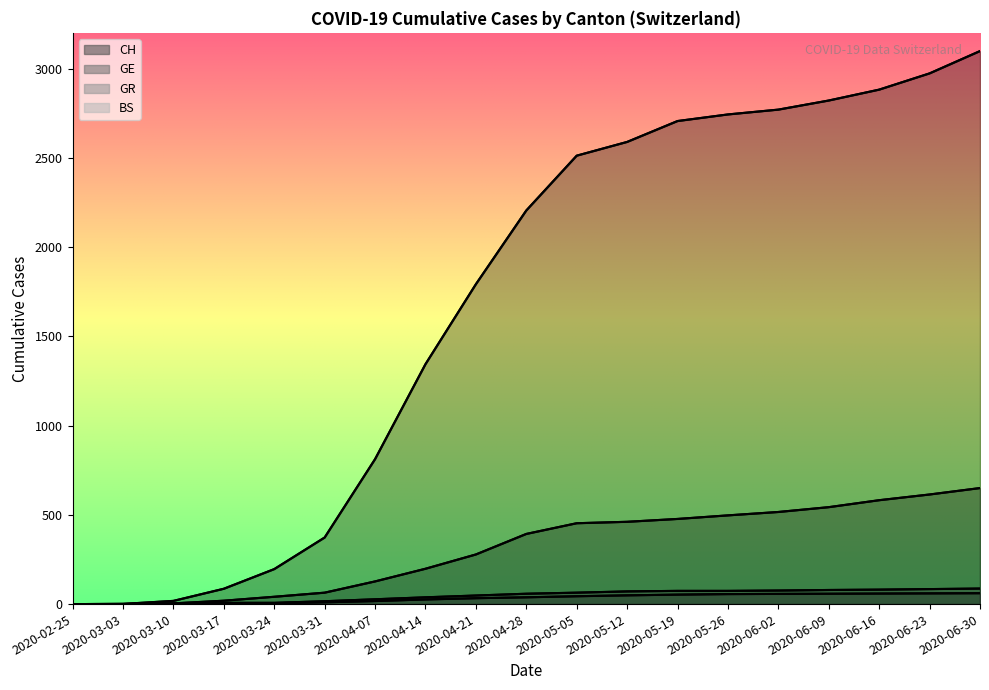

What are all the series names shown in the legend?

CH, GE, GR, BS